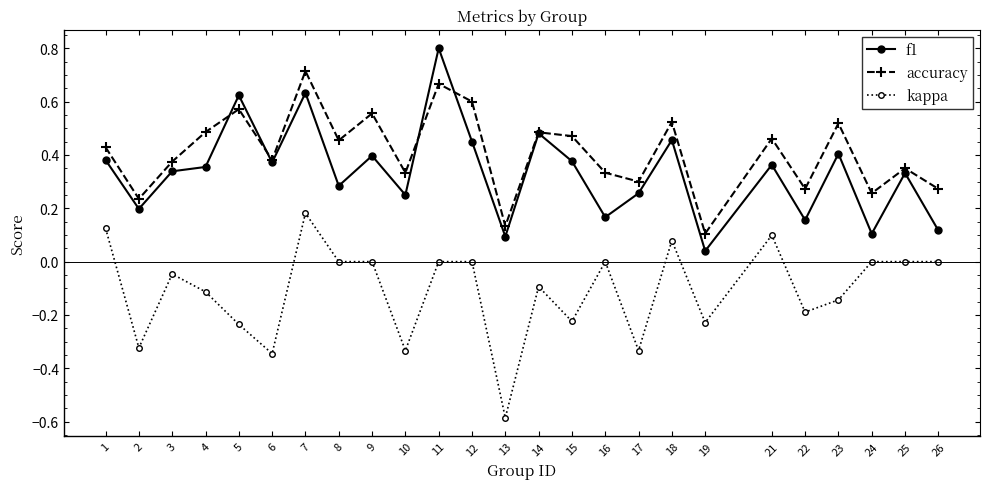

At which label does kappa first exceed 0?

1